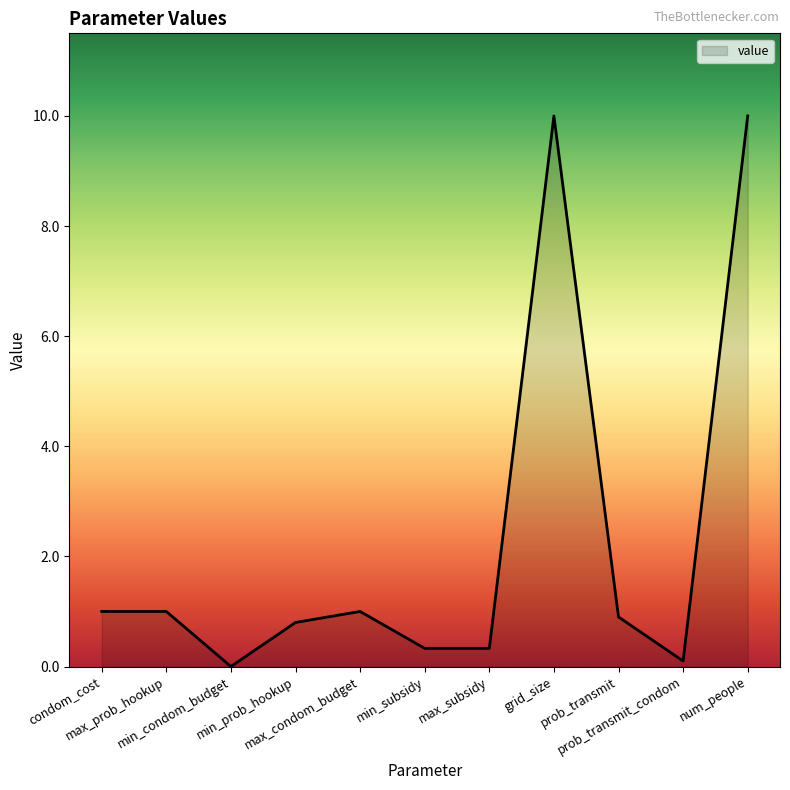

Count the number of categories in the chart.

11